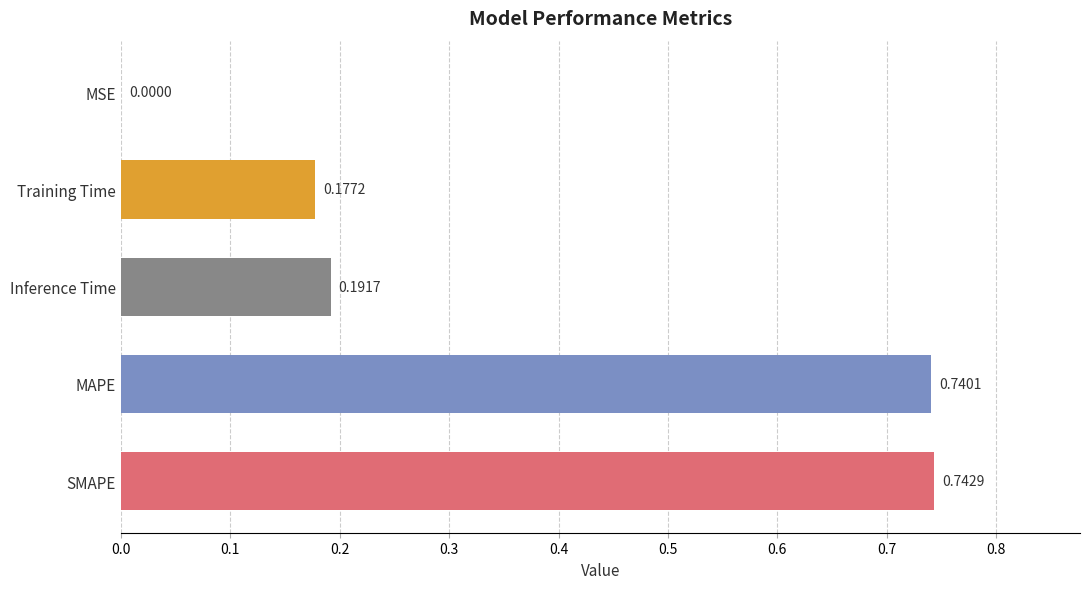

At which category does the chart reach its peak across all series?

SMAPE